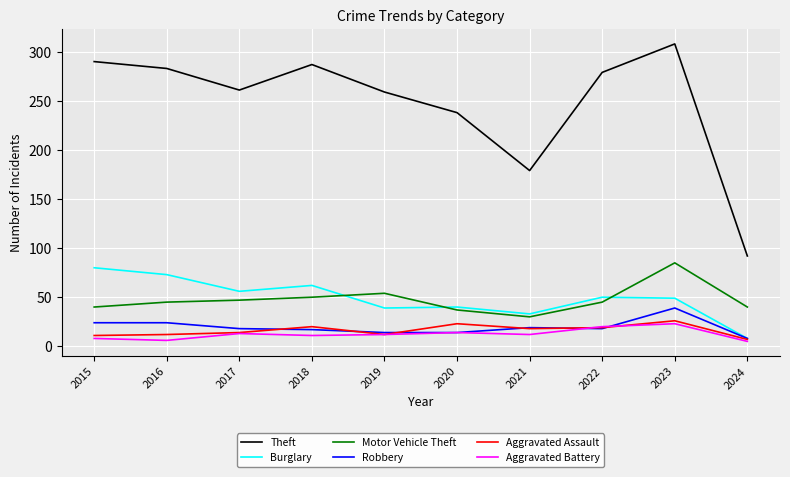

True or false: Theft and Aggravated Battery cross at least once.

False